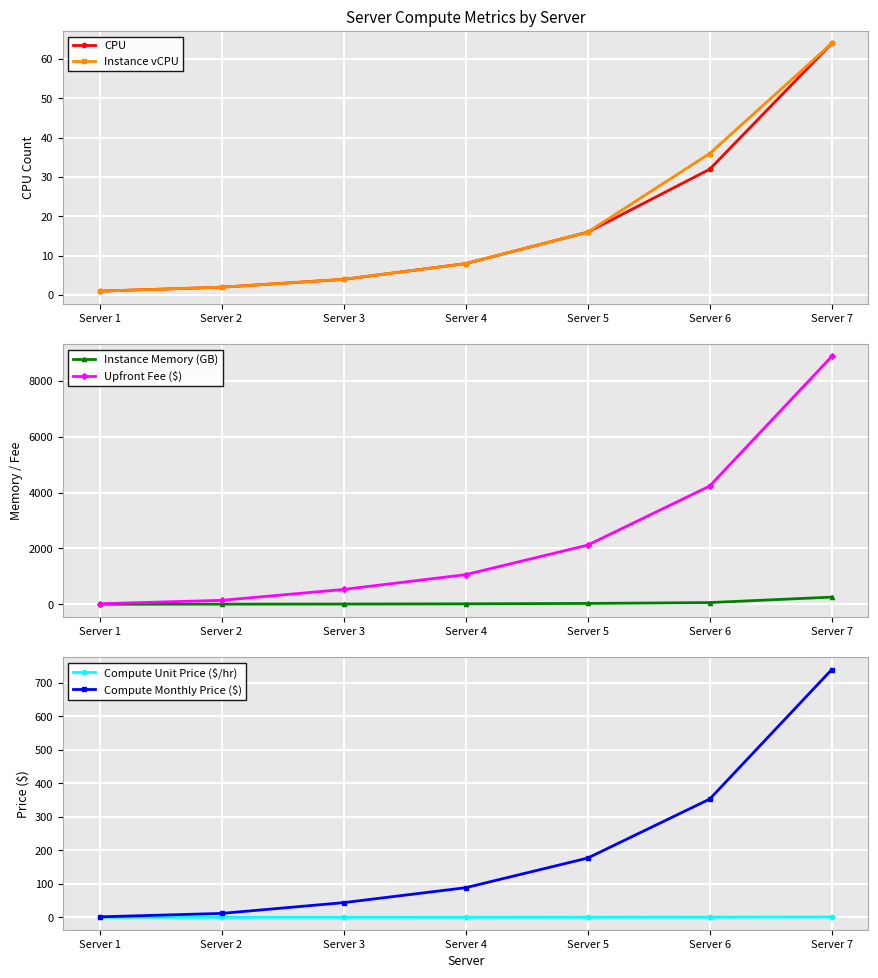

The value of Instance vCPU at Server 2 is 0.6. True or false?

False